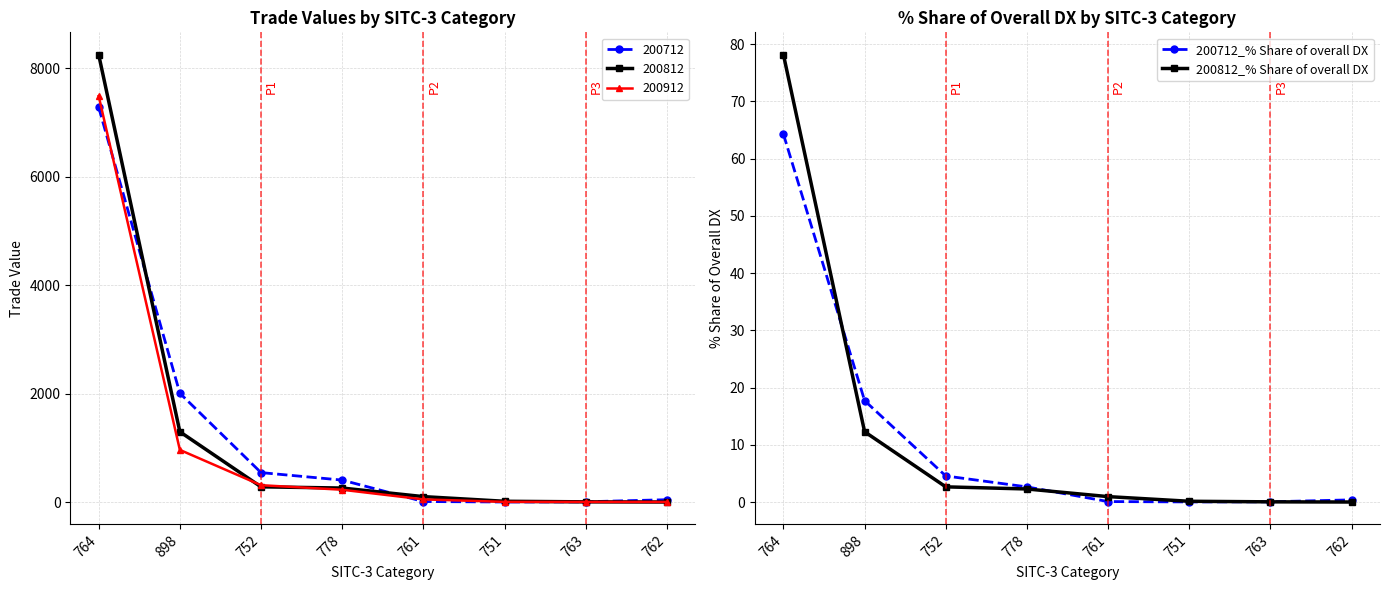

Which series has the largest total across all categories?

200812_% Share of overall DX